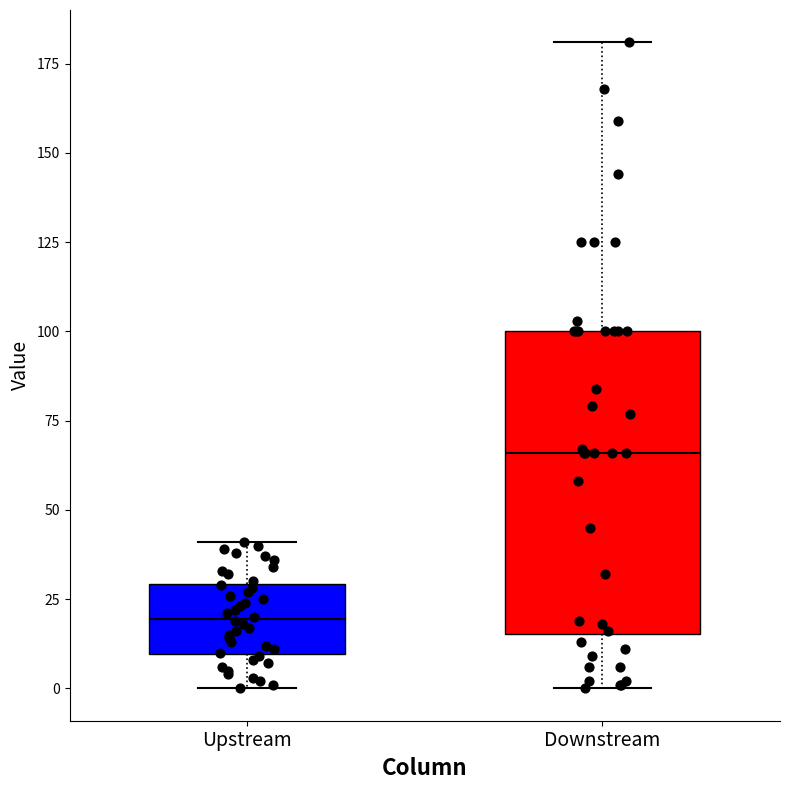

Which box has the highest median line?

Downstream